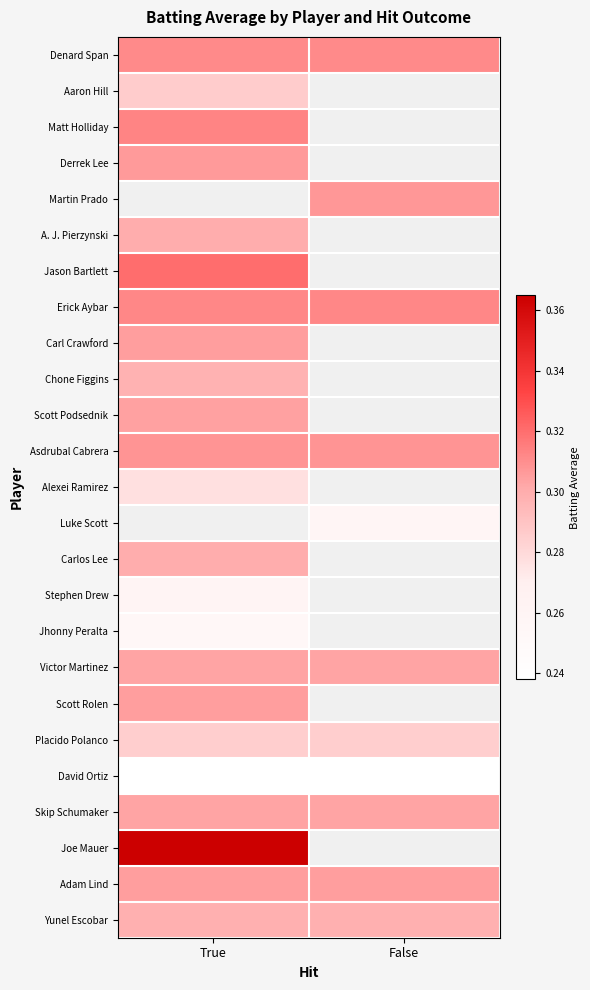

At which label does Aaron Hill reach its peak?

True